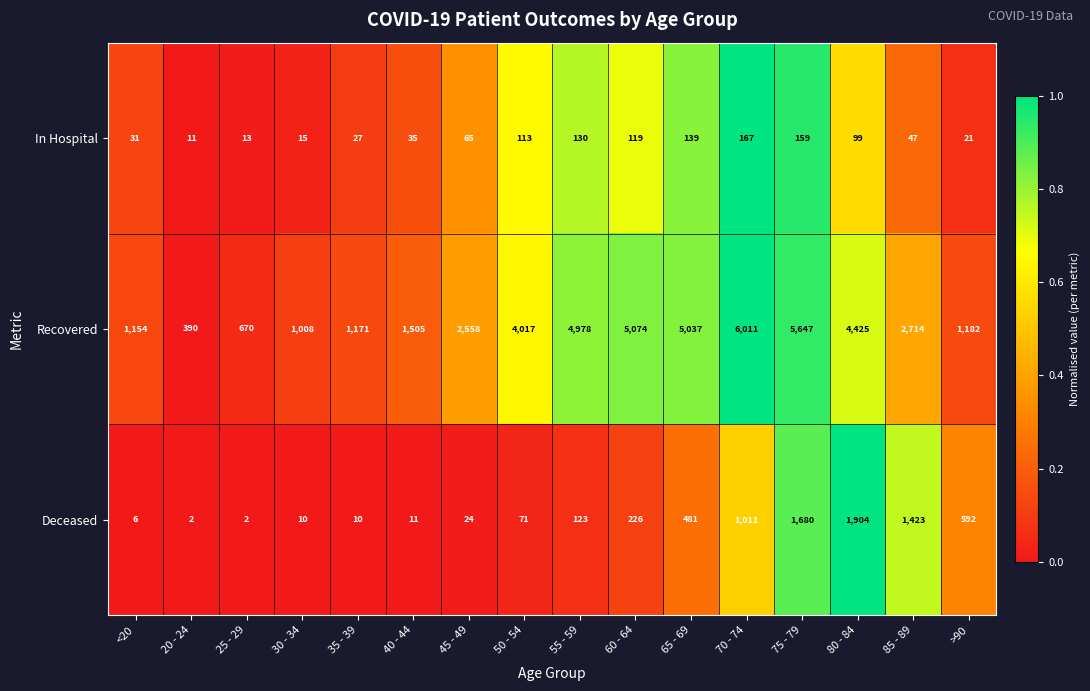

What is the average value of the In Hospital series?

74